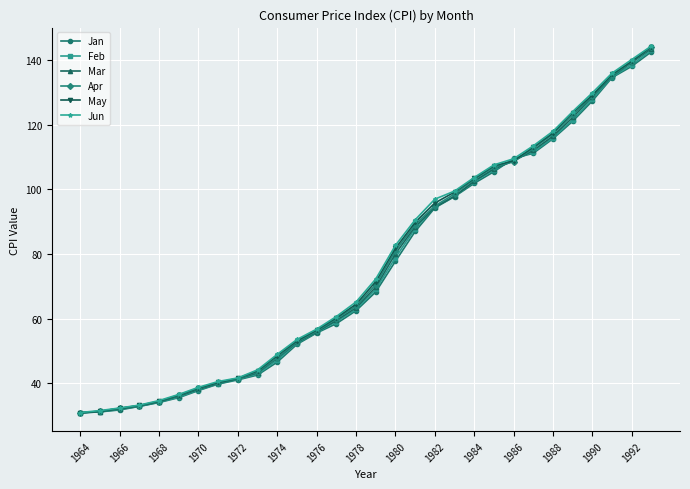

What is the difference between the maximum and second lowest values in the Mar series?

112.3